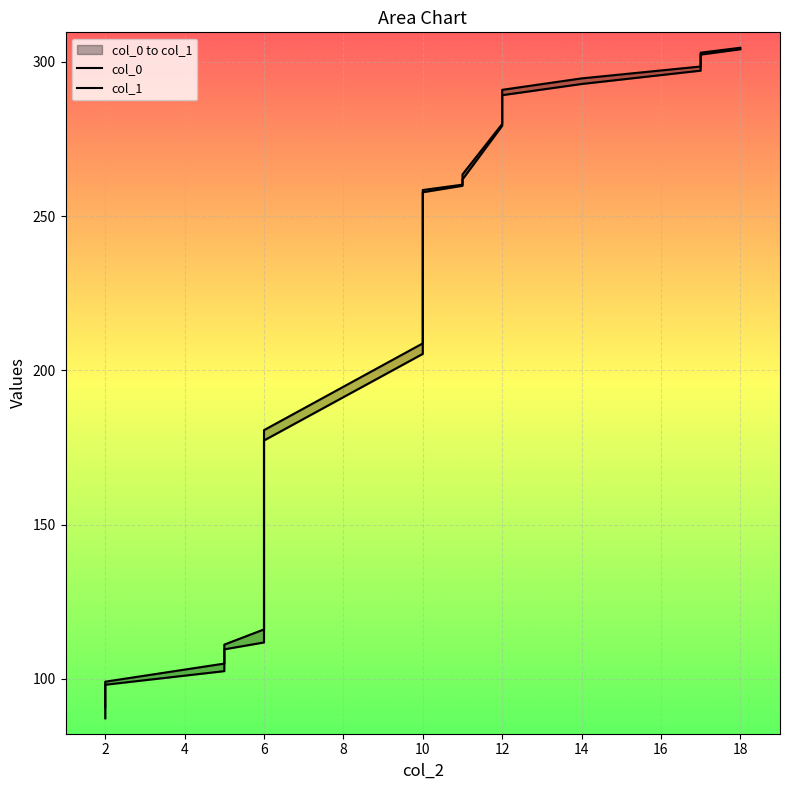

What are all the series names shown in the legend?

col_0, col_1